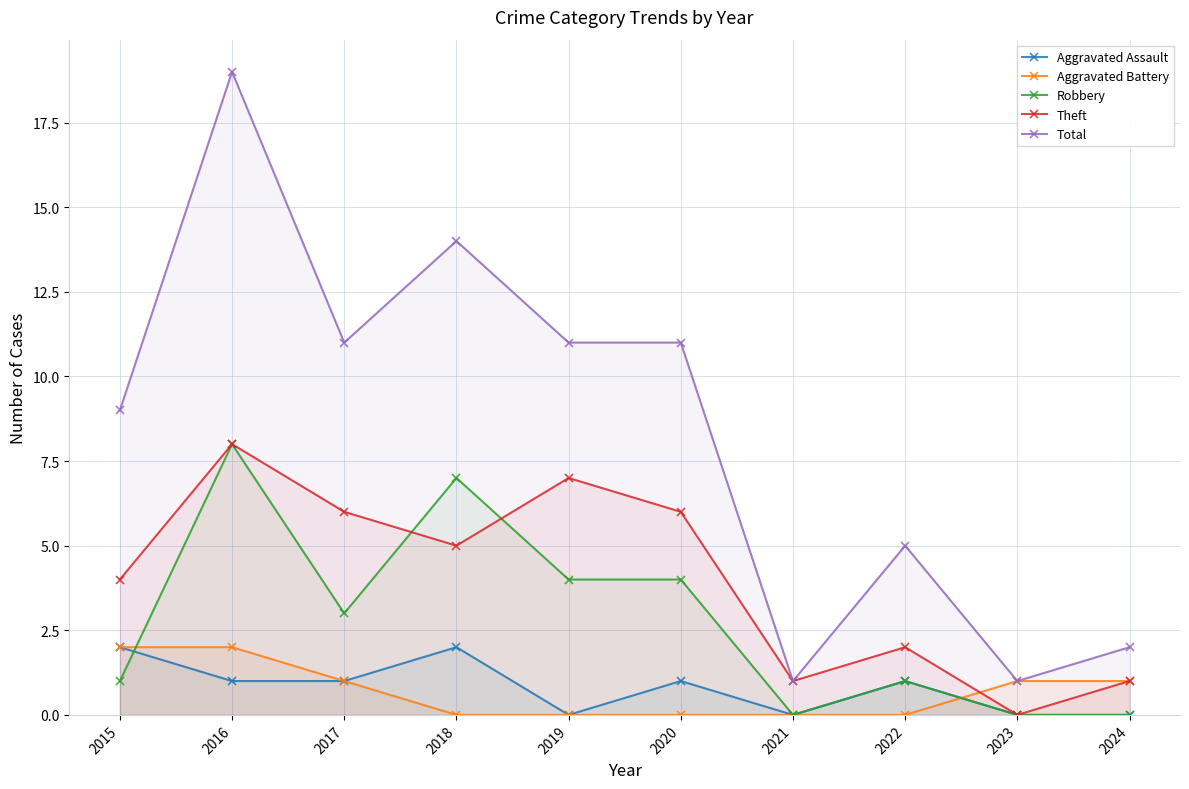

What is the difference between the highest and lowest values at 2019?

11